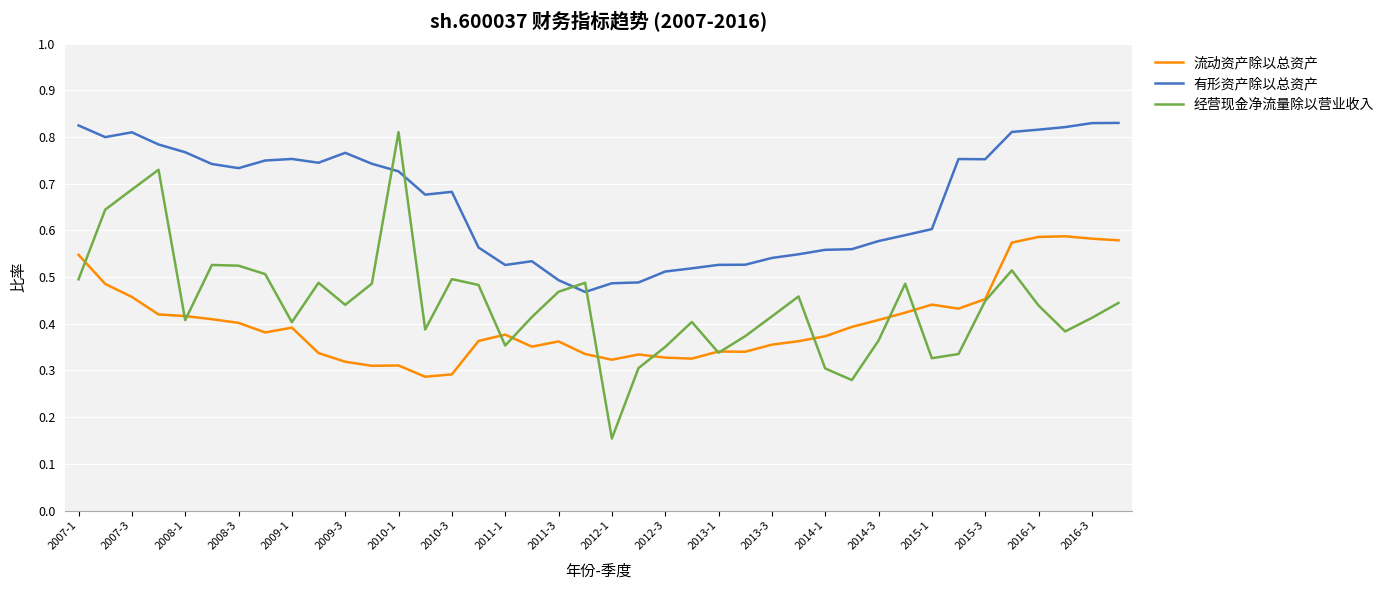

Which series has the widest spread of values?

经营现金净流量除以营业收入